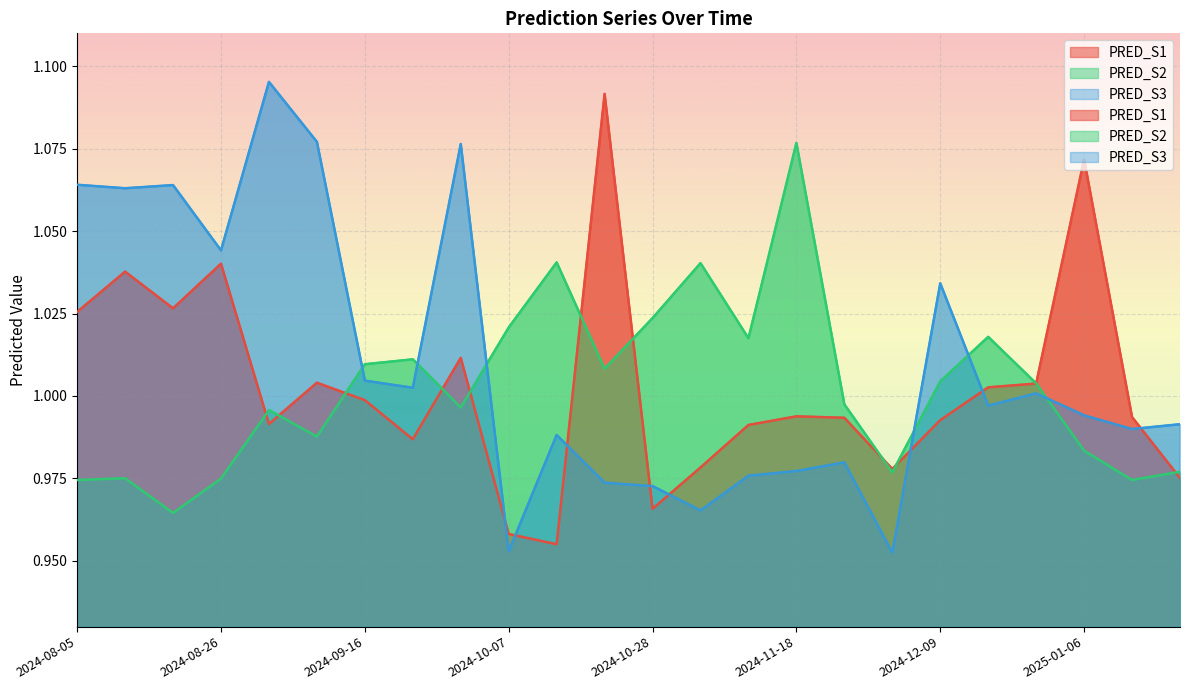

How many intersections are there between PRED_S2 and PRED_S1?

11